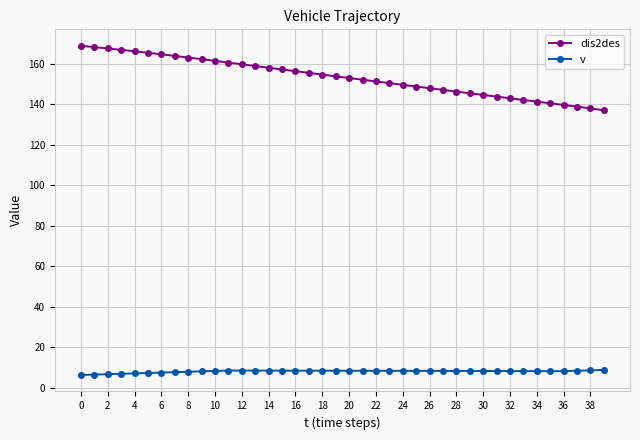

Which series has the largest range (max minus min)?

dis2des